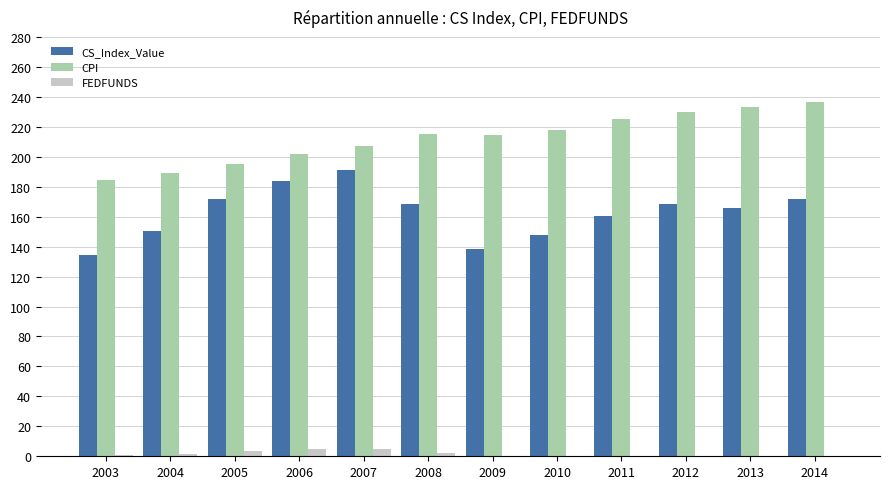

Which category has the highest value across all series?

2014